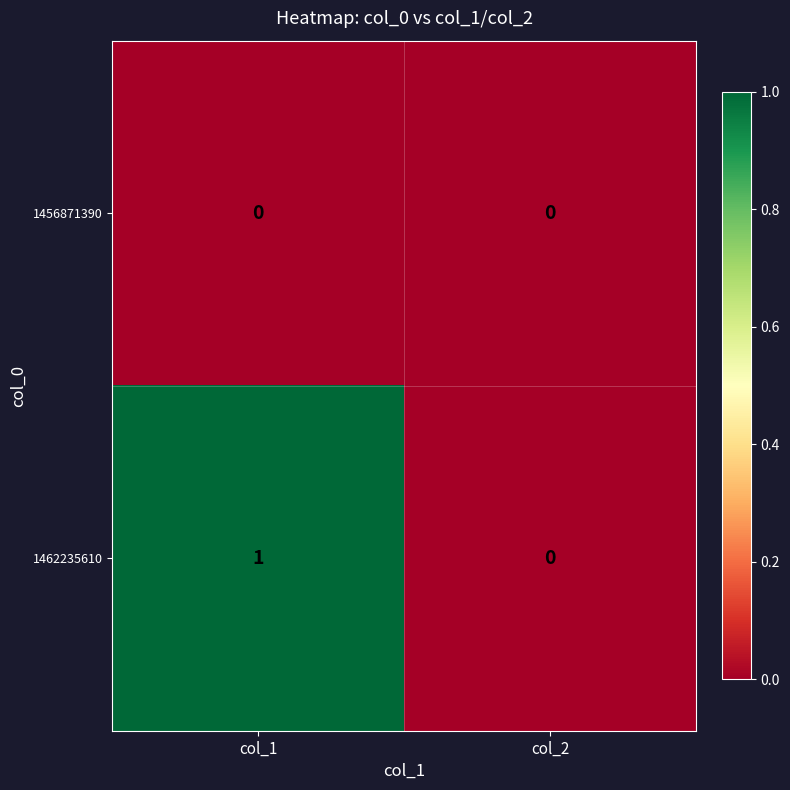

At which category is the sum across all series the highest?

col_1